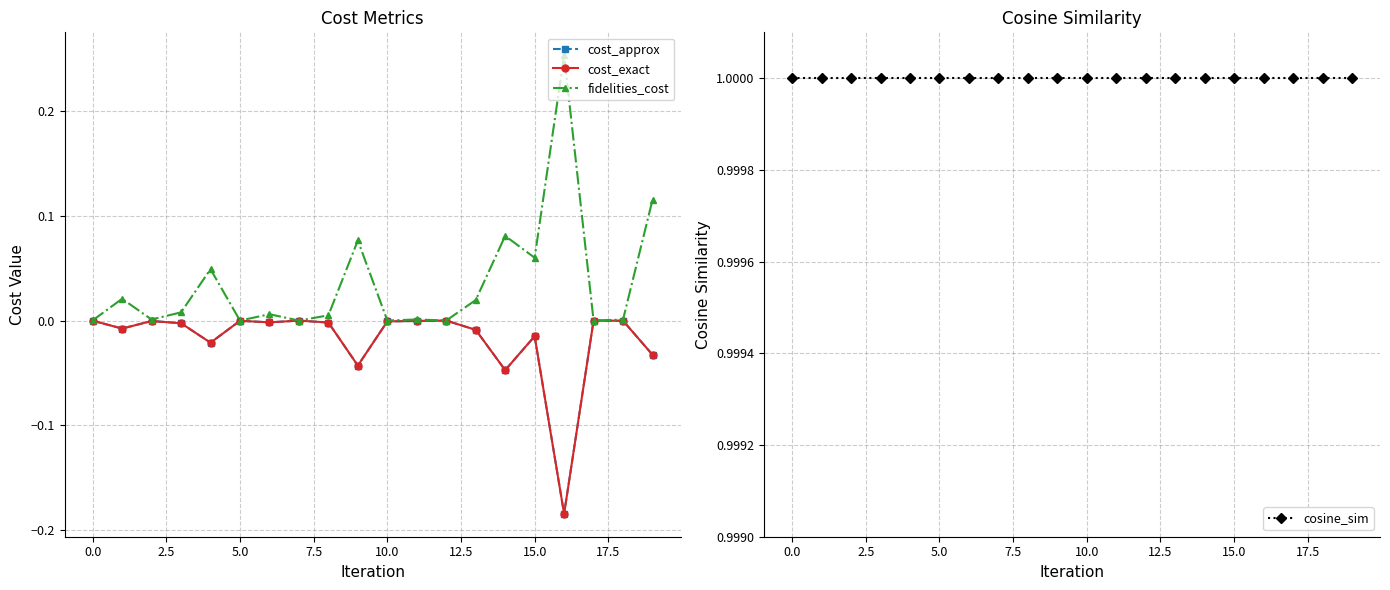

Reading left to right, what are all the values shown in this chart?

cost_approx: -0.0	-0.0	-0.0	-0.0	-0.0	-0.0	-0.0	-0.0	-0.0	-0.0	-0.0	-0.0	-0.0	-0.0	-0.0	-0.0	-0.2	-0.0	-0.0	-0.0
cost_exact: -0.0	-0.0	-0.0	-0.0	-0.0	-0.0	-0.0	-0.0	-0.0	-0.0	-0.0	-0.0	-0.0	-0.0	-0.0	-0.0	-0.2	-0.0	-0.0	-0.0
fidelities_cost: 0.0	0.0	0.0	0.0	0.0	0.0	0.0	0.0	0.0	0.1	0.0	0.0	0.0	0.0	0.1	0.1	0.3	0.0	0.0	0.1
cosine_sim: 1.0	1.0	1.0	1.0	1.0	1.0	1.0	1.0	1.0	1.0	1.0	1.0	1.0	1.0	1.0	1.0	1.0	1.0	1.0	1.0